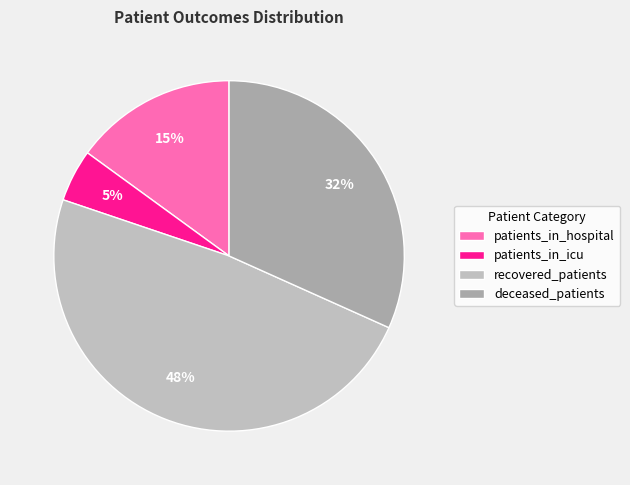

Count the number of slices in the pie.

4